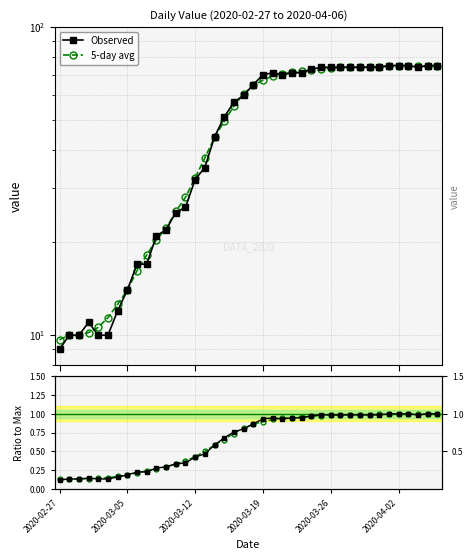

After their last crossing, which series has the higher values: Obs / max or Smooth / max?

Obs / max